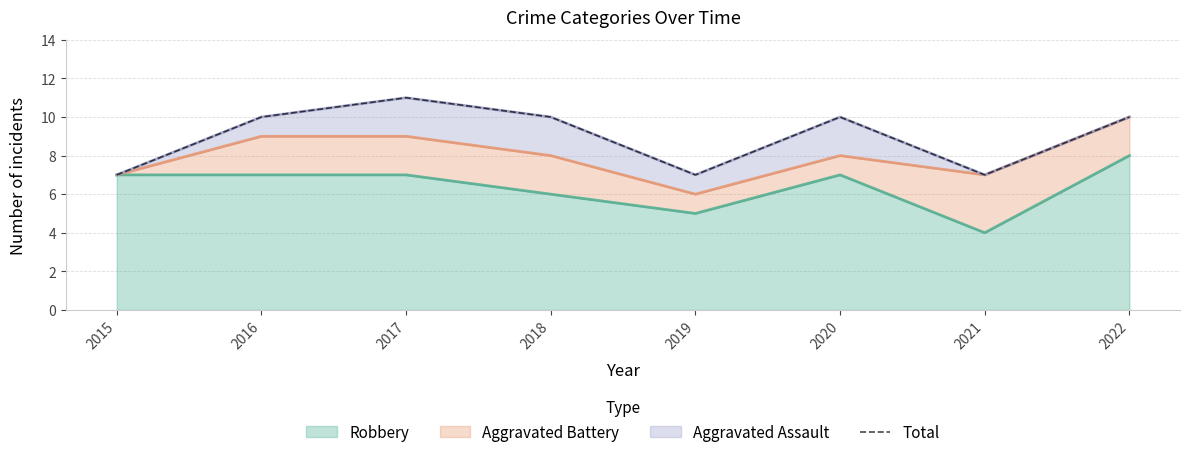

The chart shows a value of 7 at 2015. True or false?

True